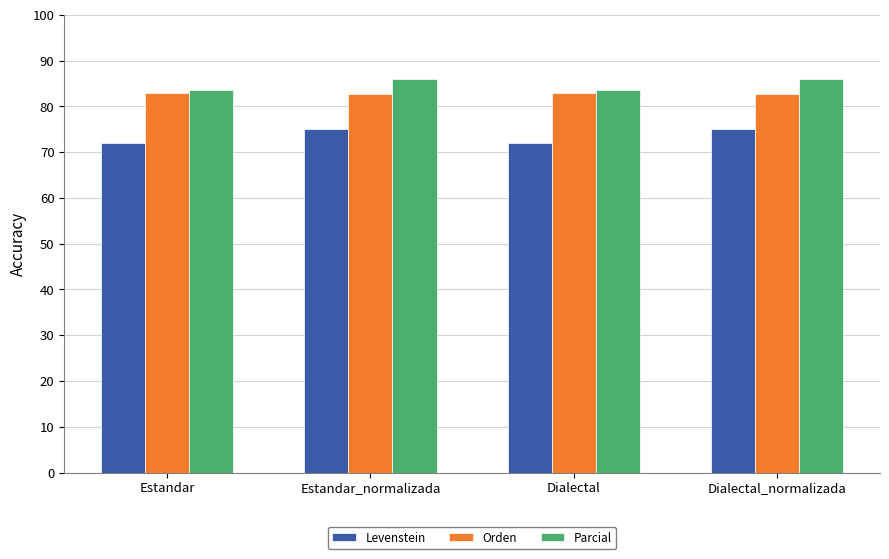

True or false: Parcial has a value of 124.0 at Estandar.

False